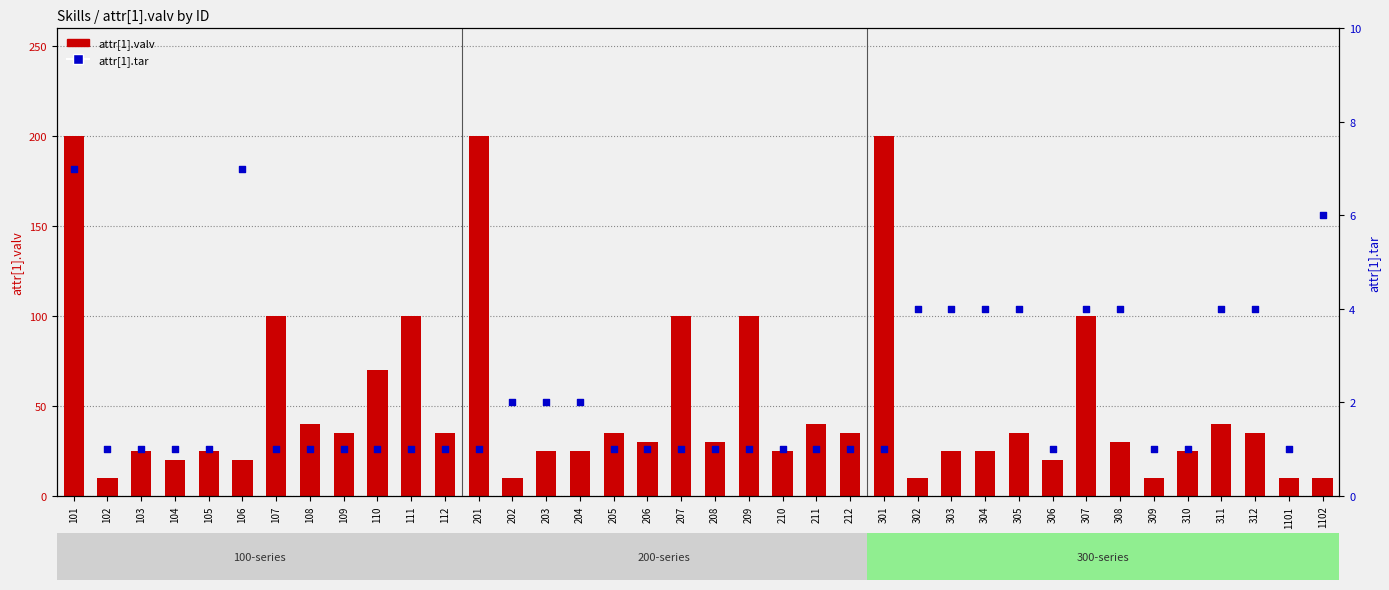

At which category is the sum across all series the highest?

101